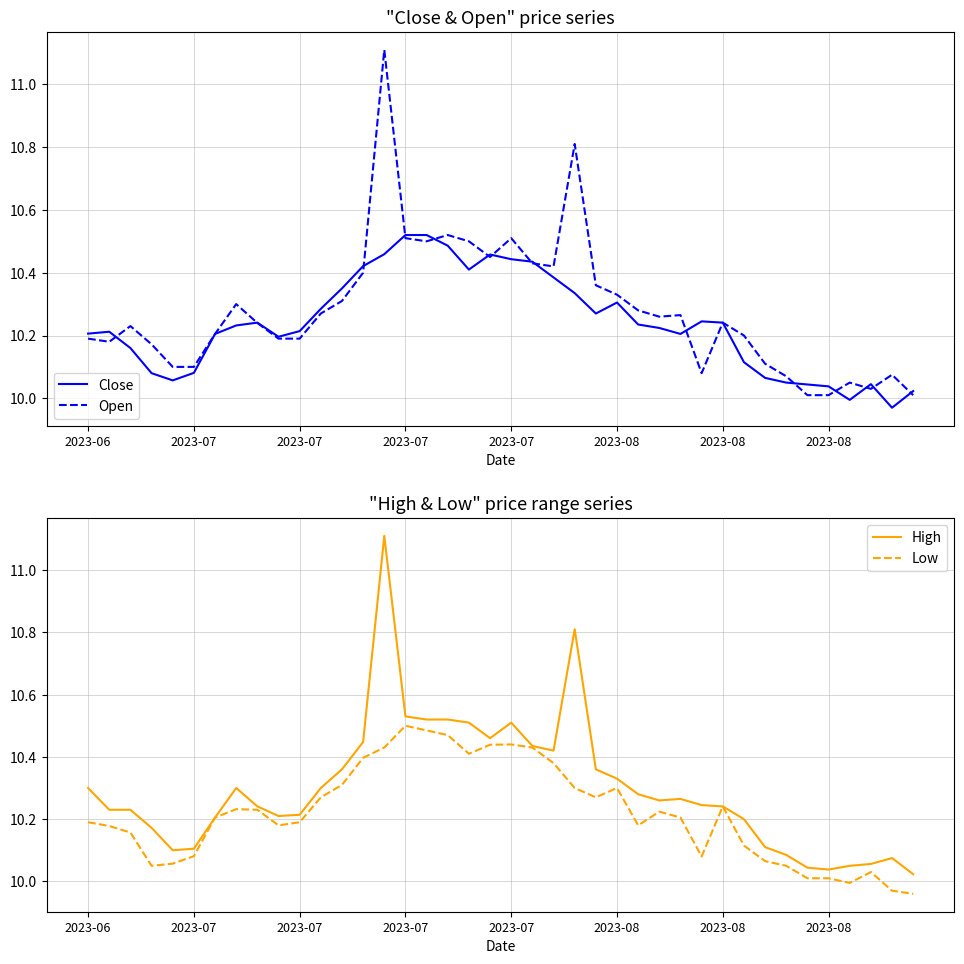

List the series in order of their peak value, highest first.

Open, High, Close, Low